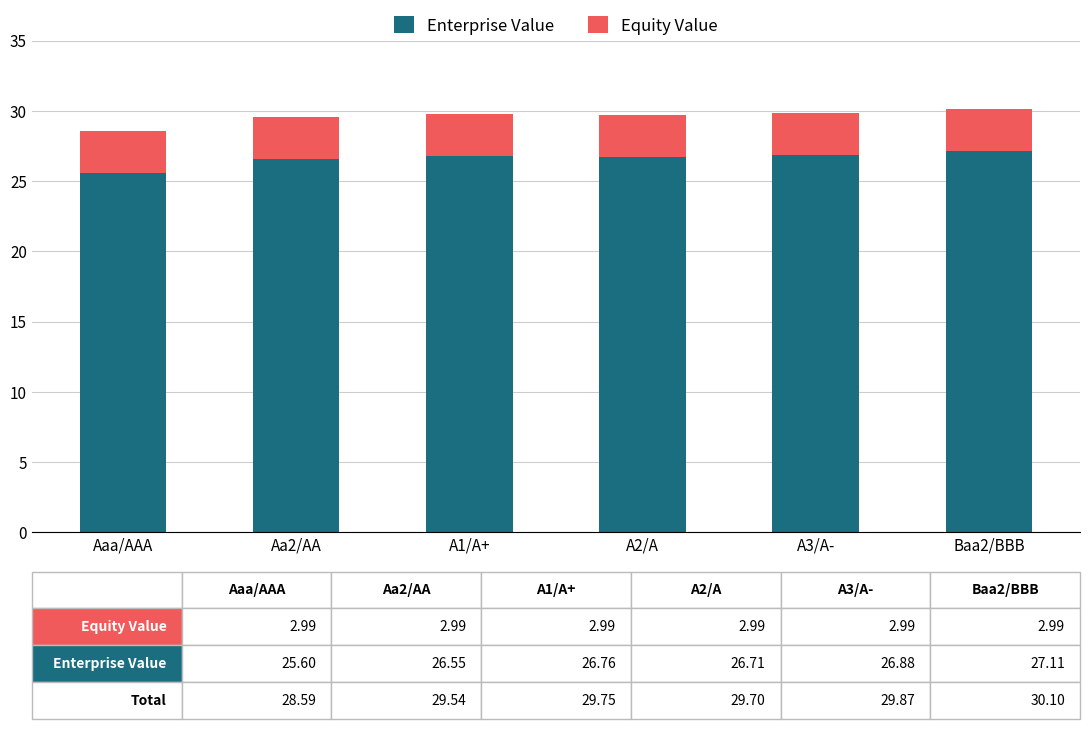

What is the total value across all series at Aaa/AAA?

28.6